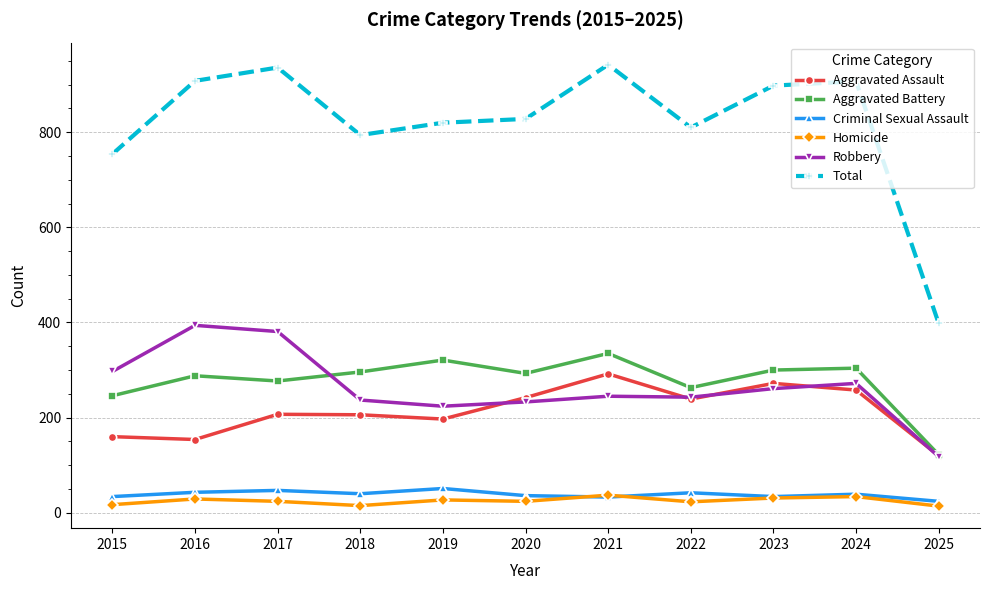

True or false: Criminal Sexual Assault and Total intersect in this chart.

False